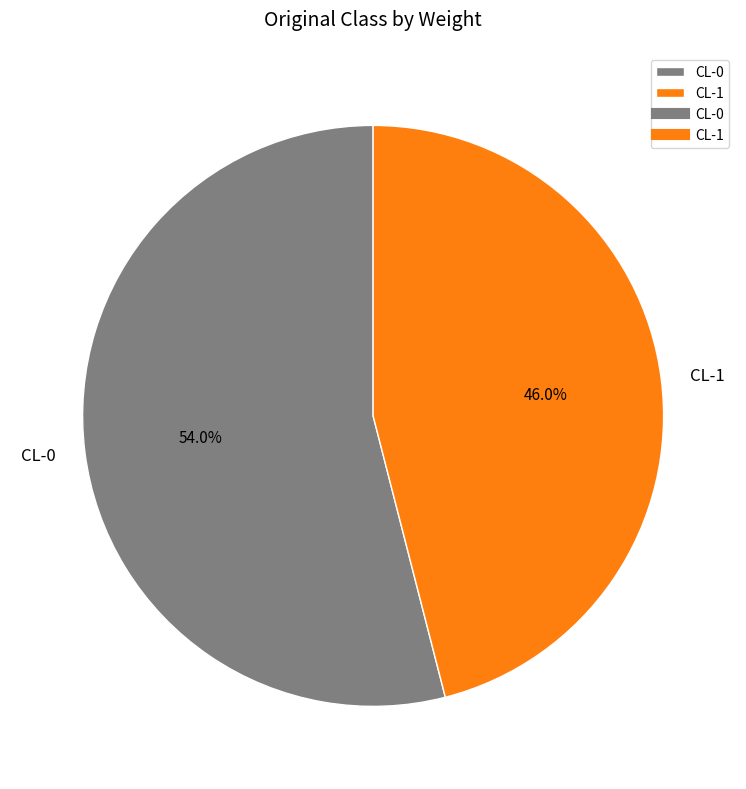

Do CL-0 and CL-1 together represent more than half of the pie?

Yes